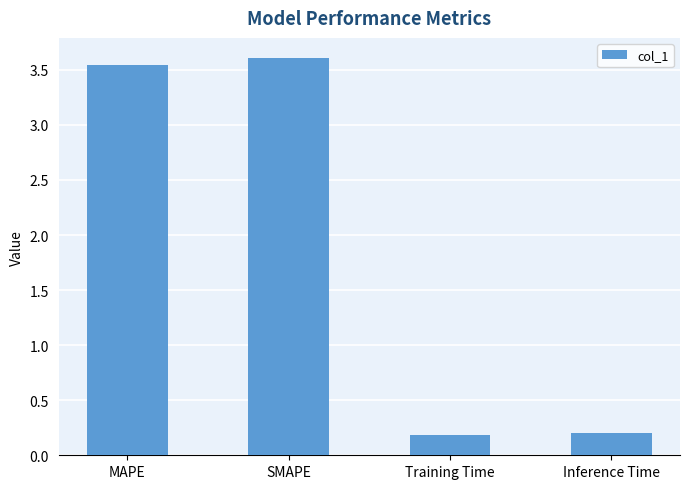

What is the change in value from SMAPE to Inference Time?

-3.4